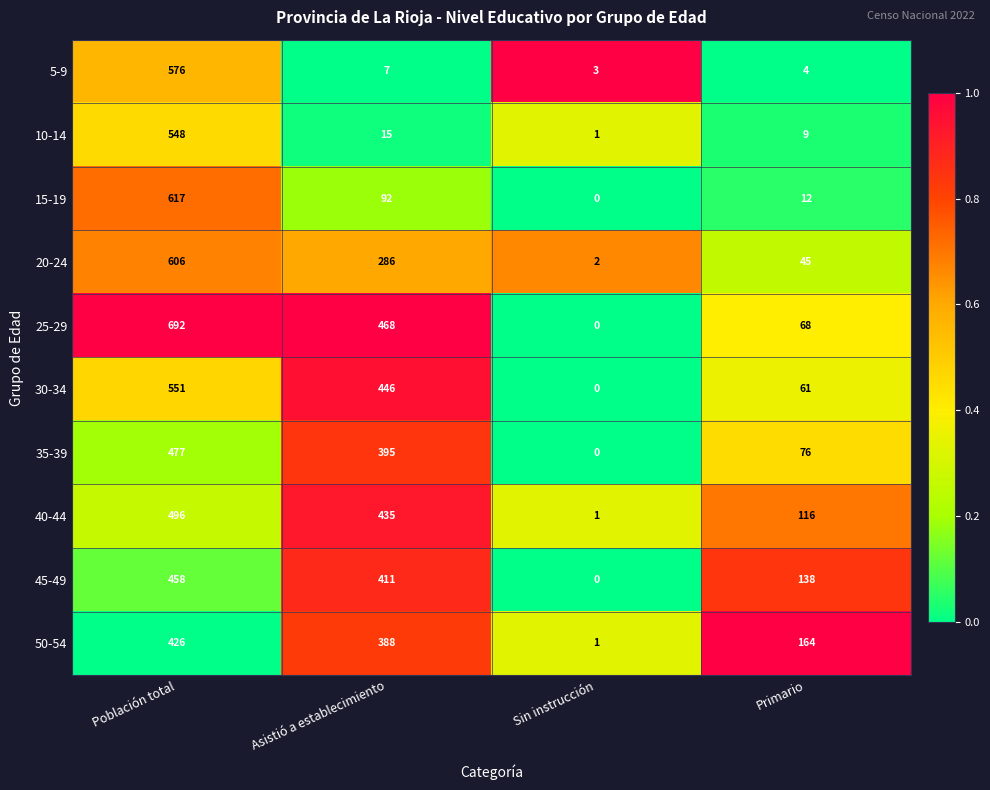

True or false: 30-34 has a value of 551 at Población total.

True